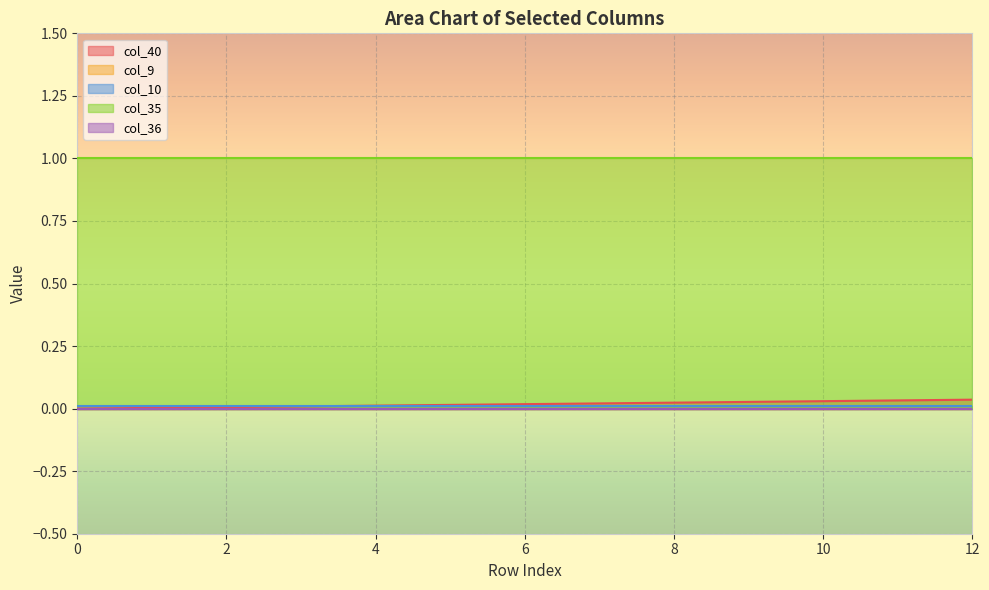

At how many categories does at least one series exceed 0?

13